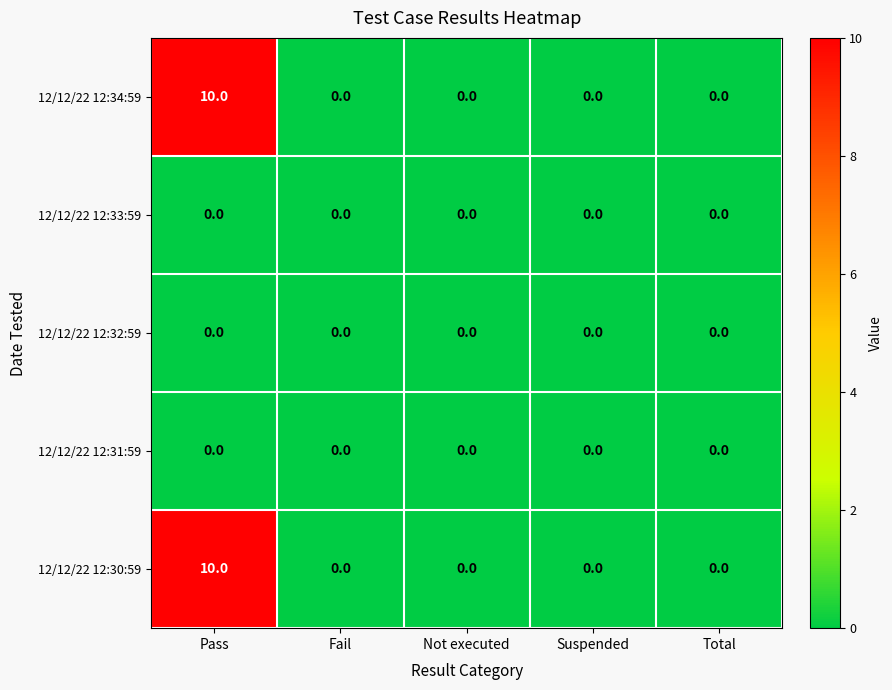

How many 12/12/22 12:34:59 values are between 0 and 1?

4